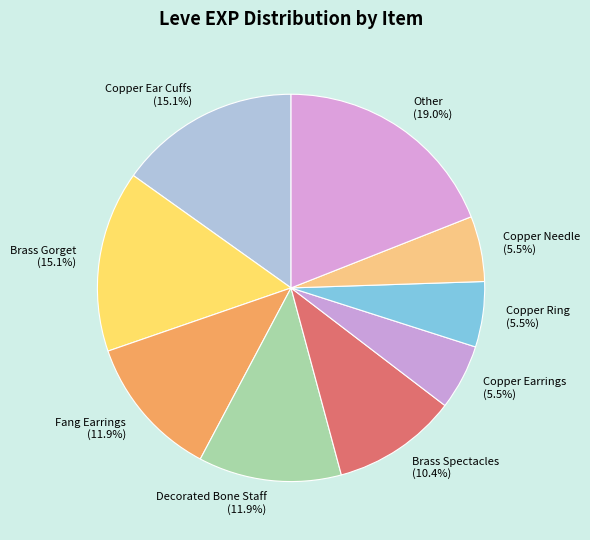

Do Fang Earrings and Brass Gorget together represent more than half of the pie?

No